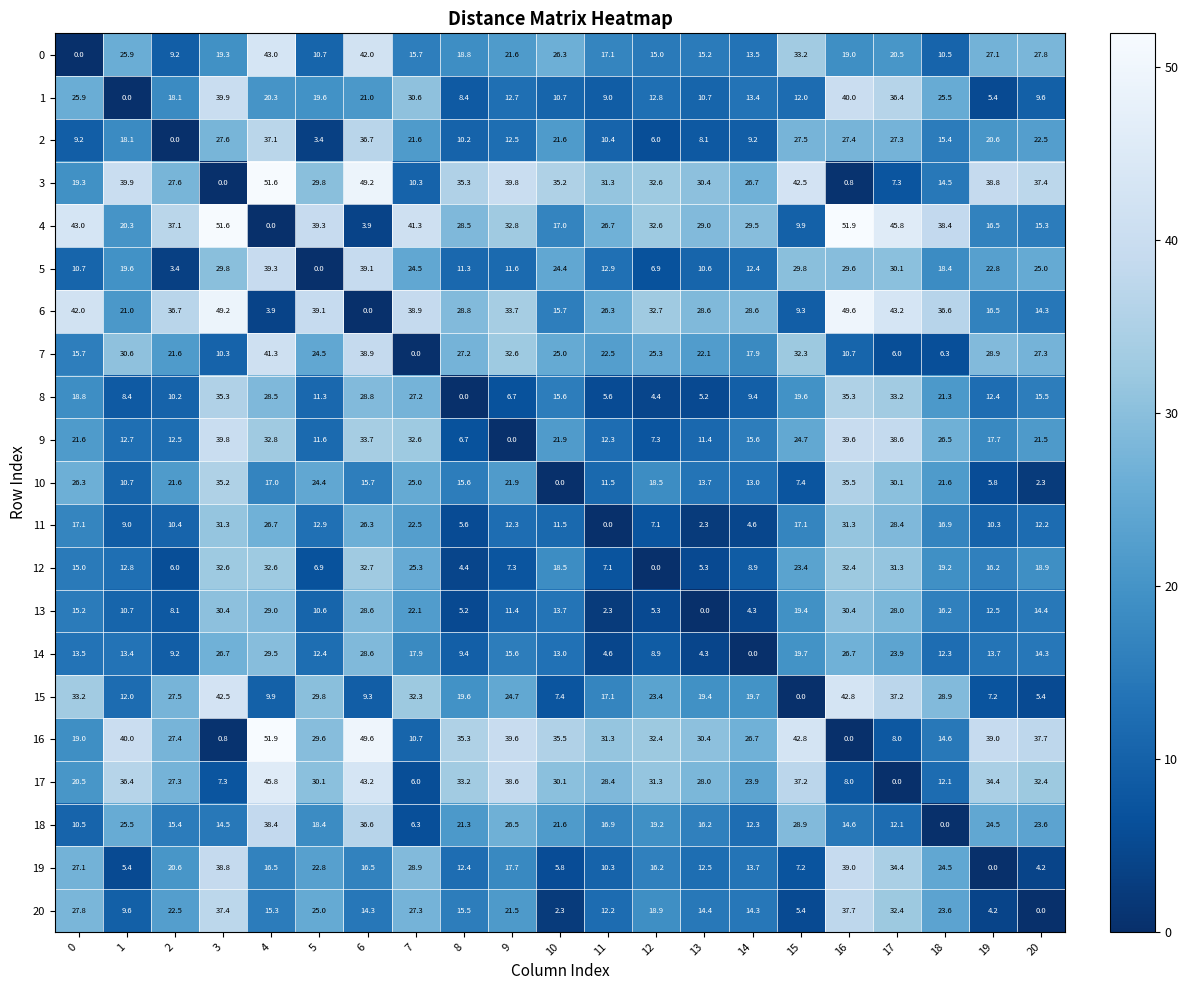

What is the difference between the 7 values at 20 and 14?

9.4